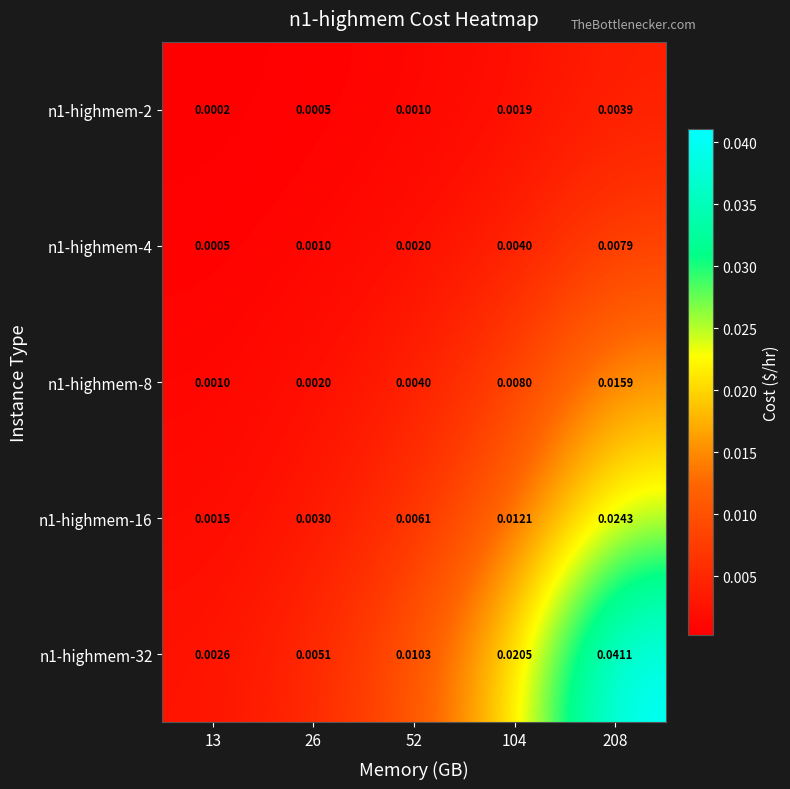

Which series has the largest range (max minus min)?

n1-highmem-32